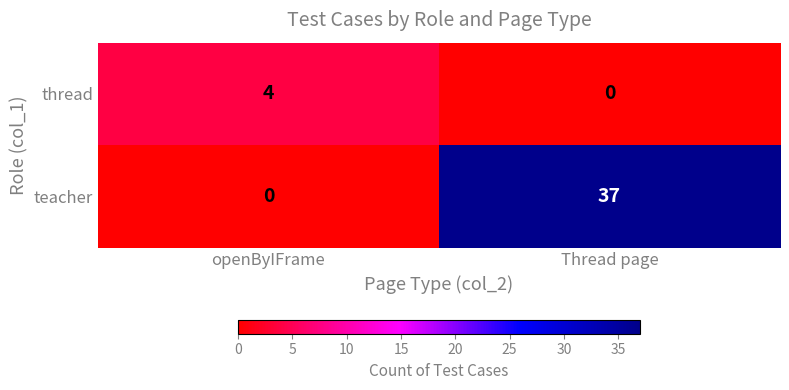

What is the difference between the maximum and minimum values in the teacher series?

37